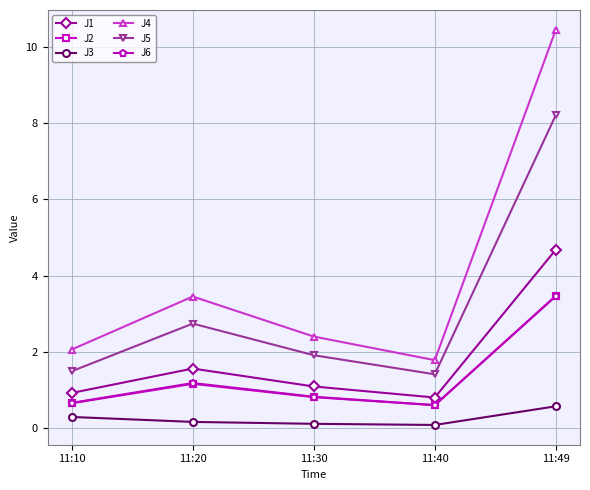

The J2 series shows 0.7 at 11:10. True or false?

True